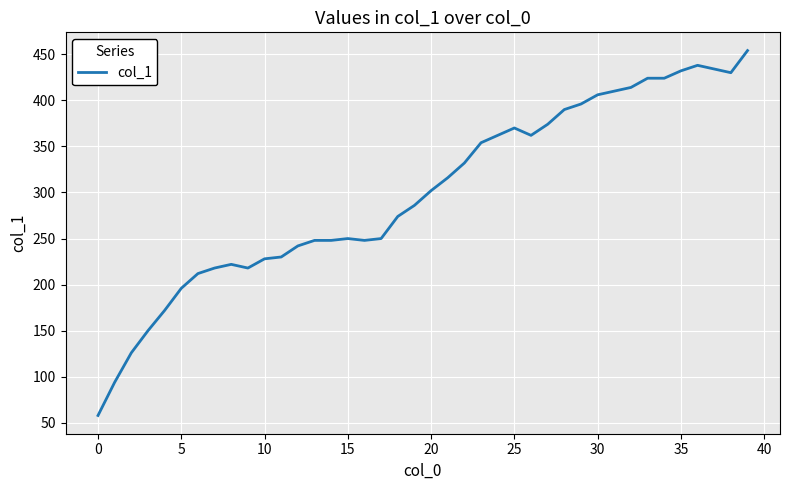

What is the greatest value displayed?

454